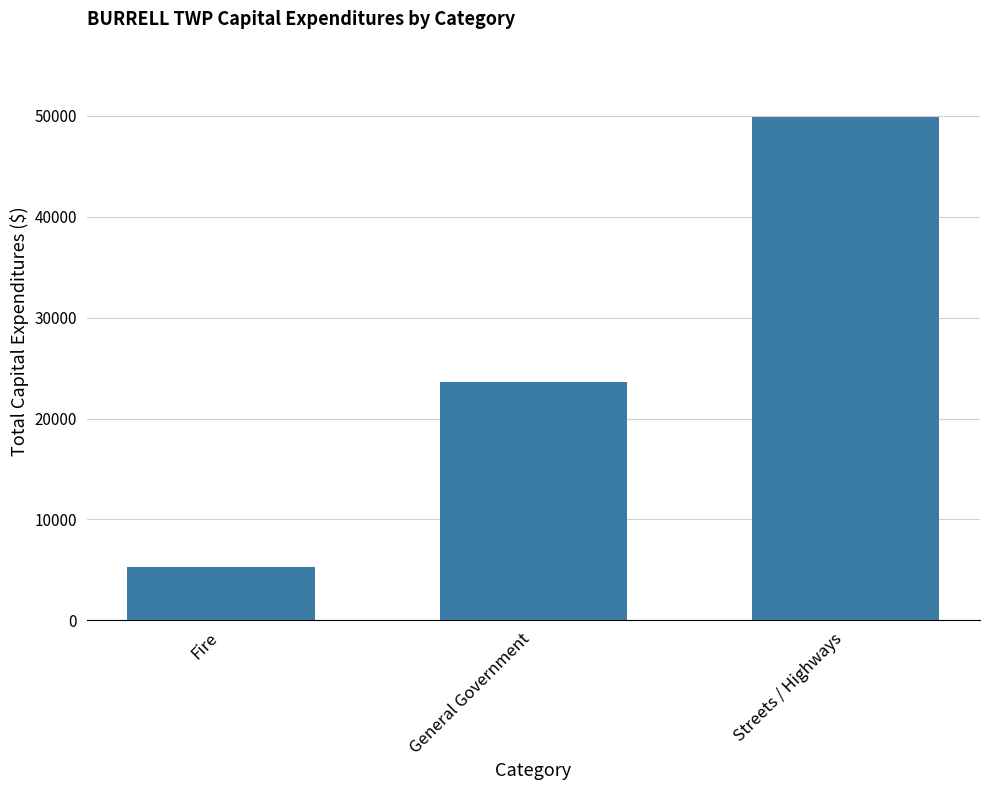

List the labels in order of value, largest first.

Streets / Highways, General Government, Fire